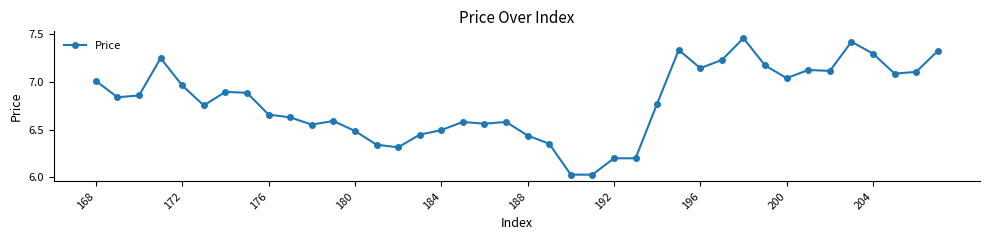

True or false: the data has more than 1 interior local peaks.

True